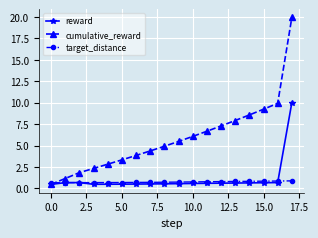

At how many categories does at least one series exceed 9?

3